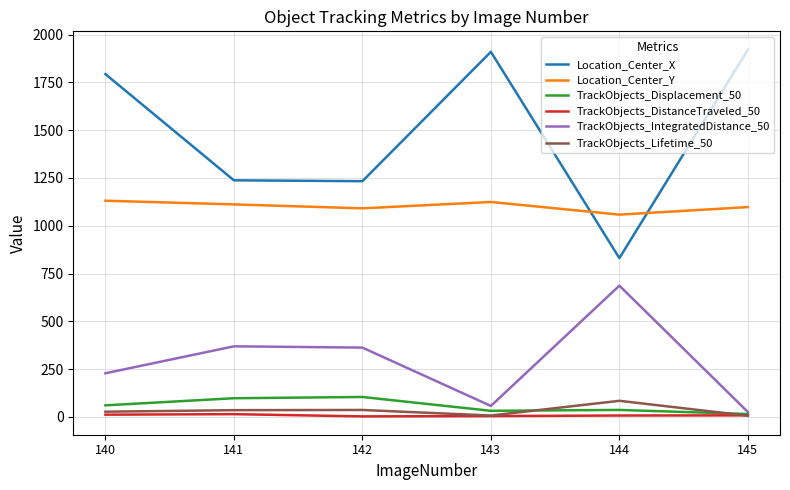

What are all the series names shown in the legend?

Location_Center_X, Location_Center_Y, TrackObjects_Displacement_50, TrackObjects_DistanceTraveled_50, TrackObjects_IntegratedDistance_50, TrackObjects_Lifetime_50